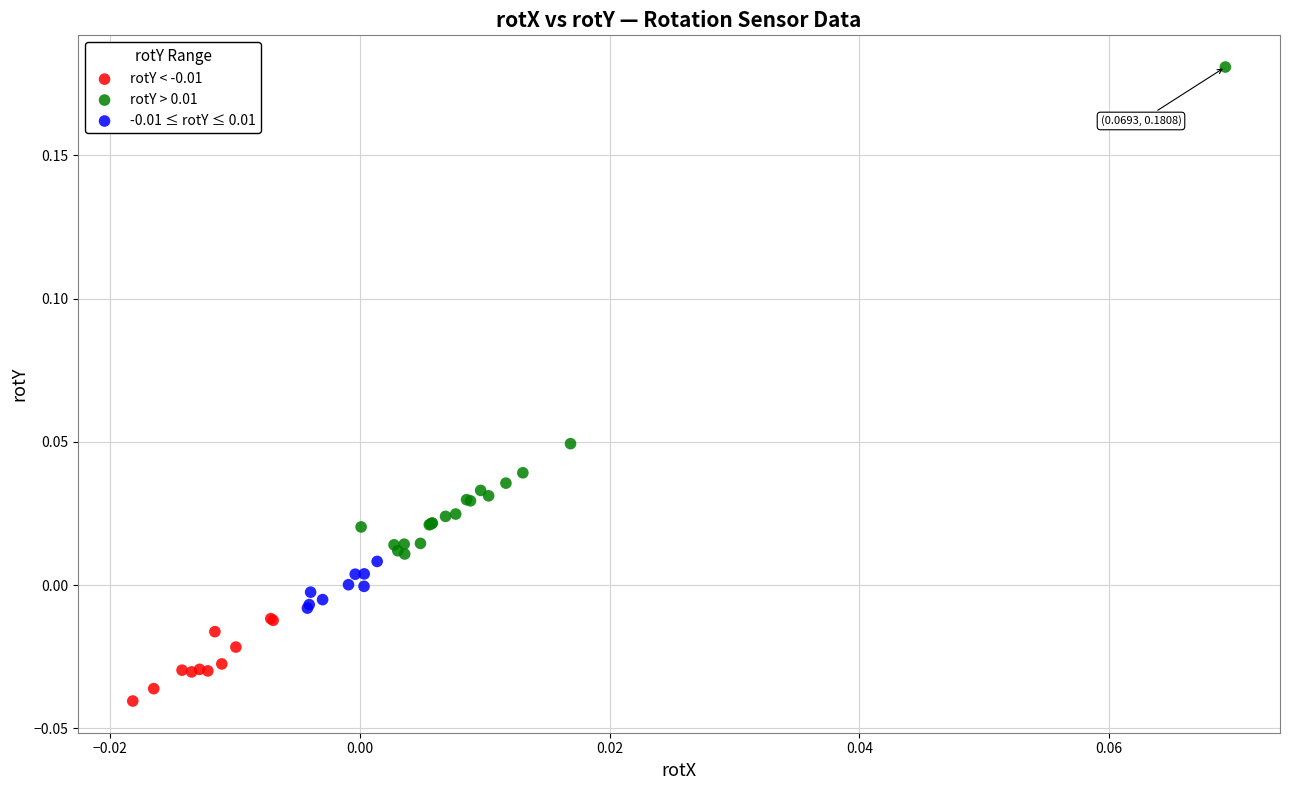

Which series reaches the minimum Y coordinate?

rotY < -0.01